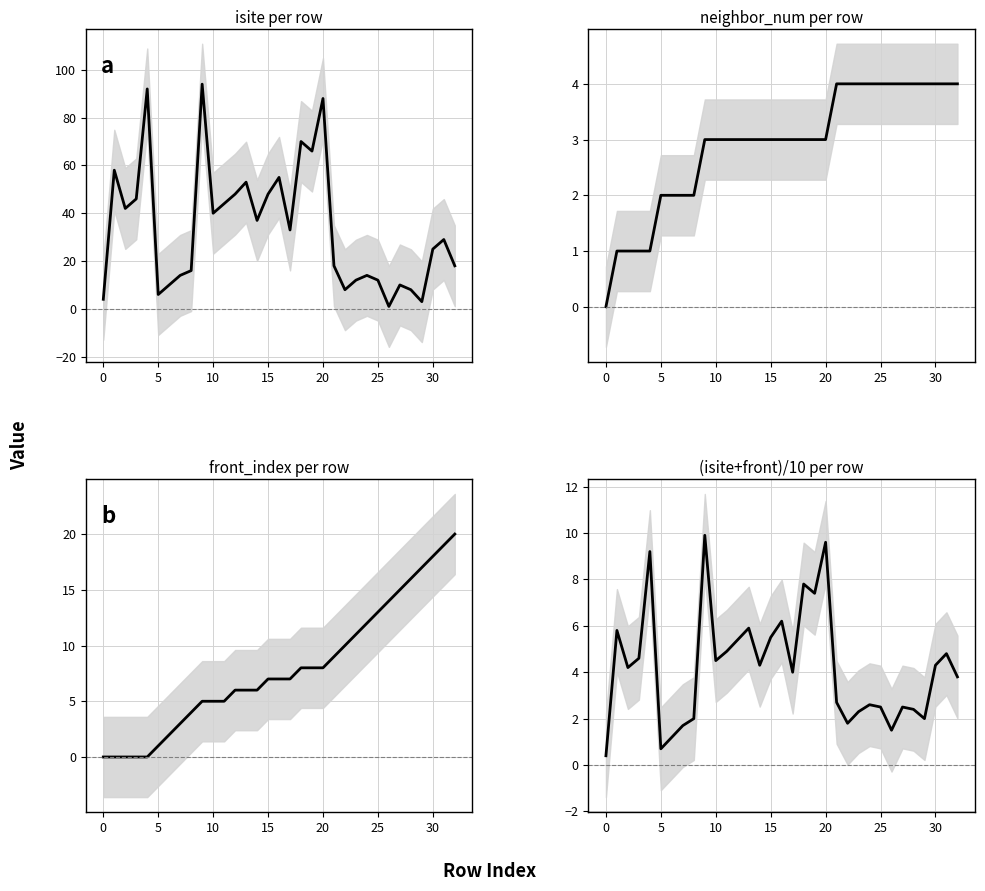

List the series in order of their peak value, highest first.

isite, front_index, combined, neighbor_num